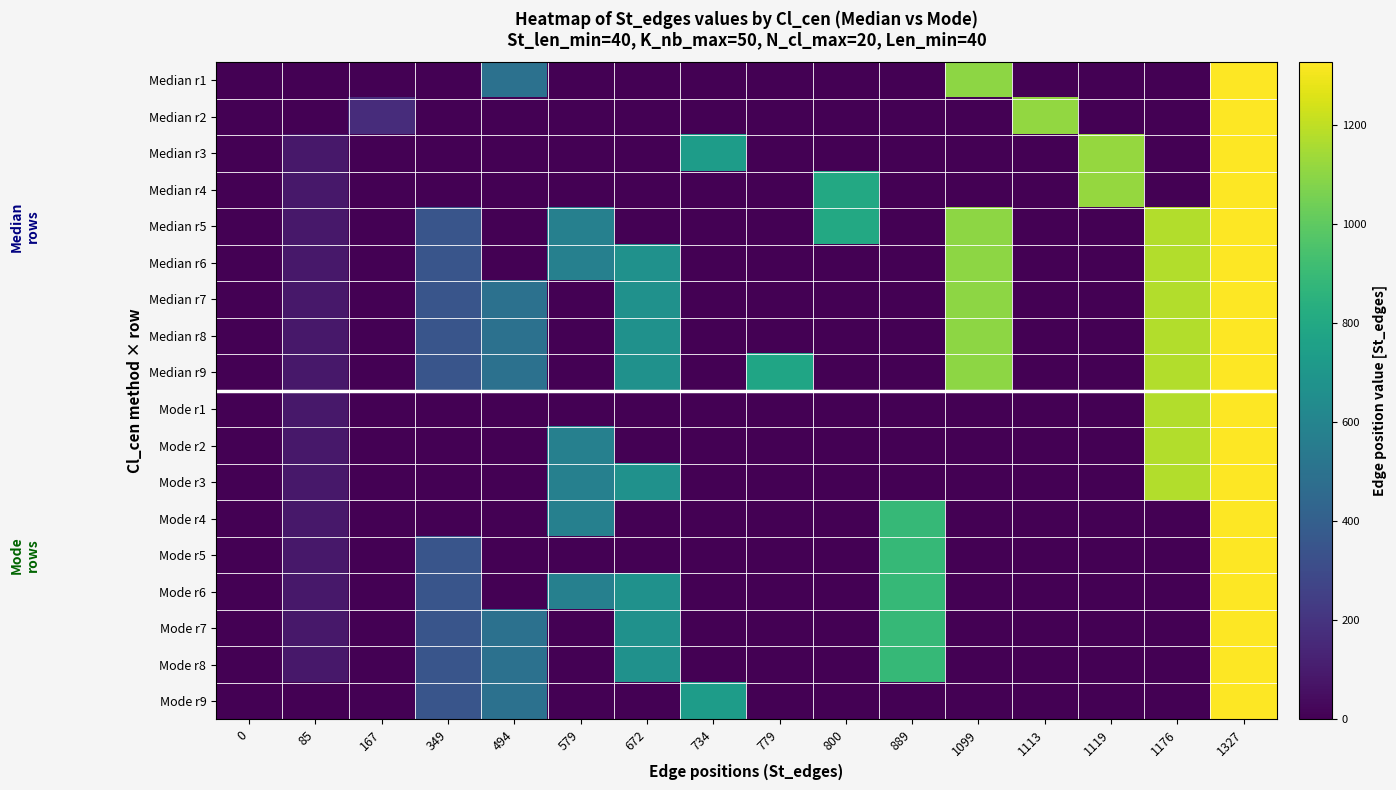

How many distinct data groups are displayed?

18